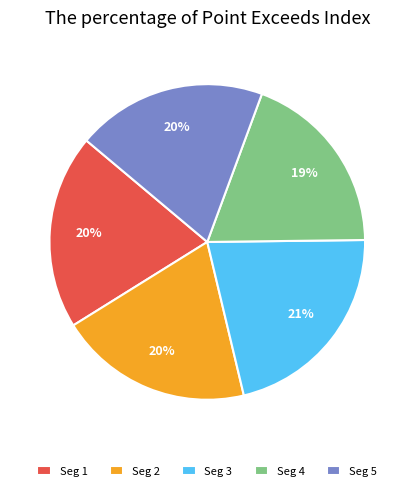

How many segments does this pie chart have?

5